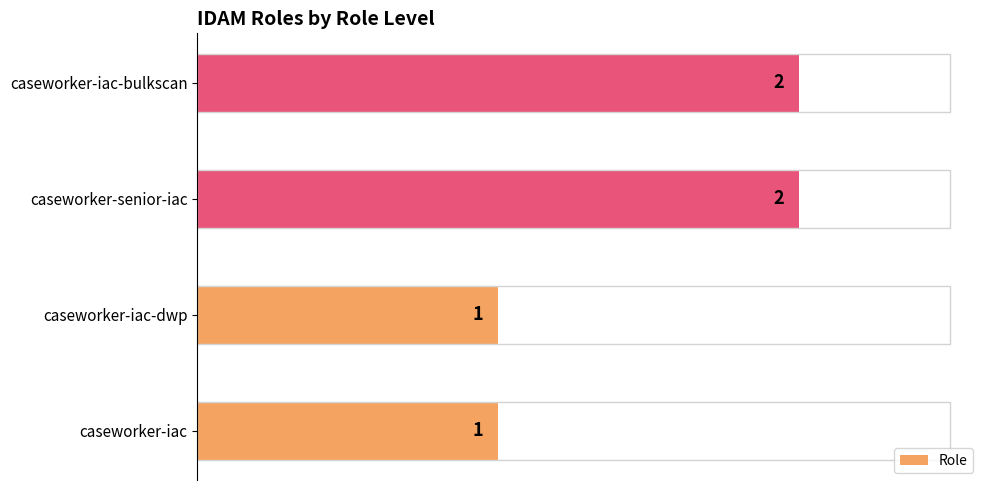

Are the bars grouped side by side (vs. stacked)?

No